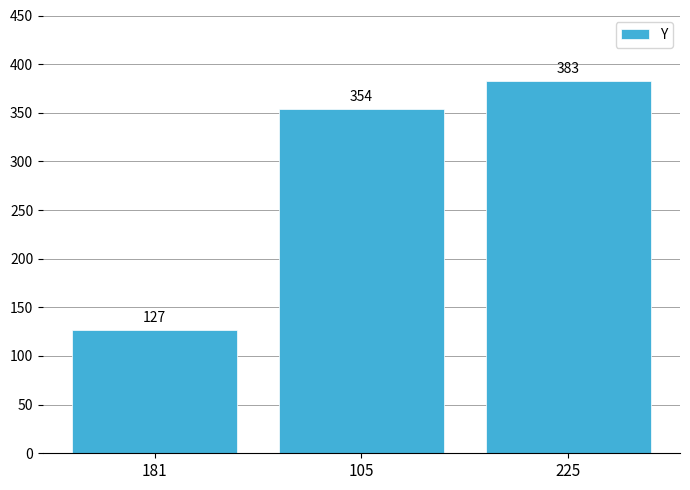

The value at 181 is 127. True or false?

True